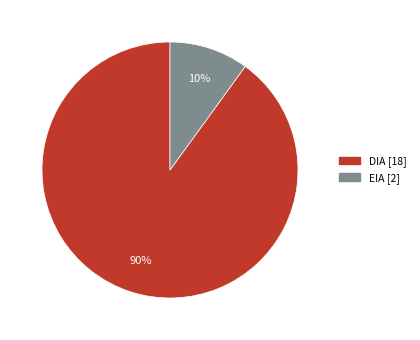

To the nearest percent, what is the combined percentage of EIA and DIA?

100%